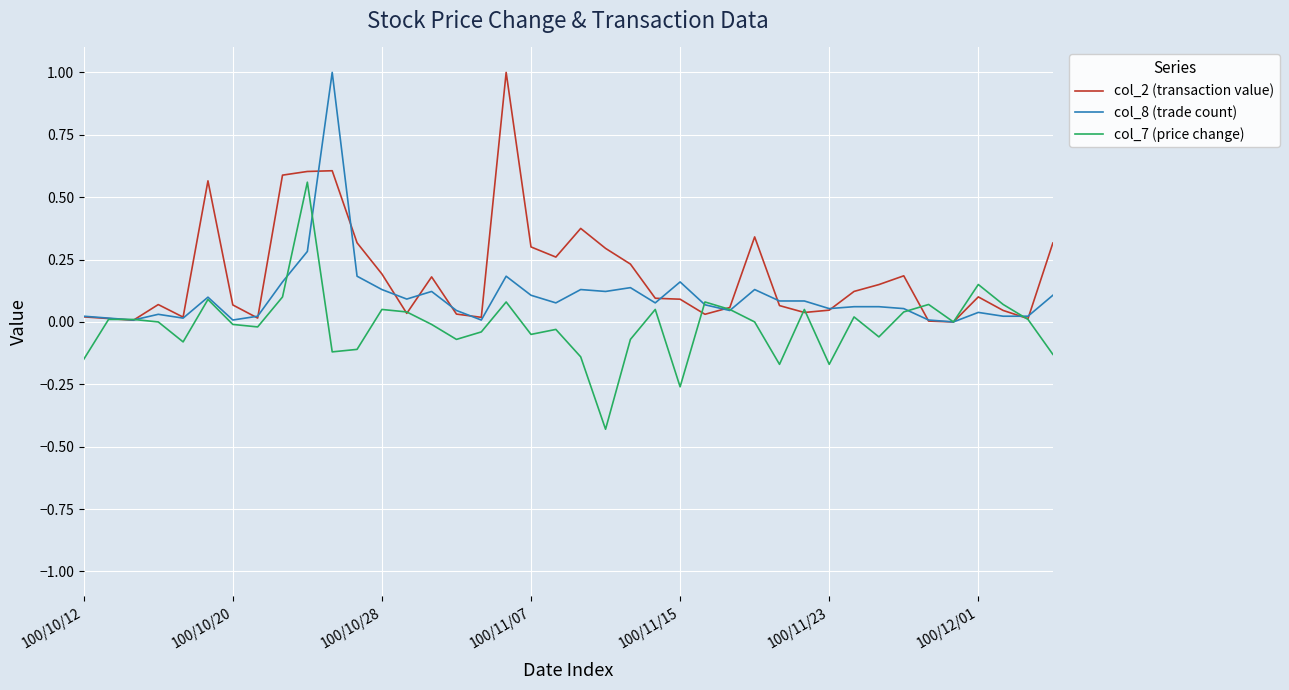

What is the highest value of the col_2 (transaction value) series?

1.0